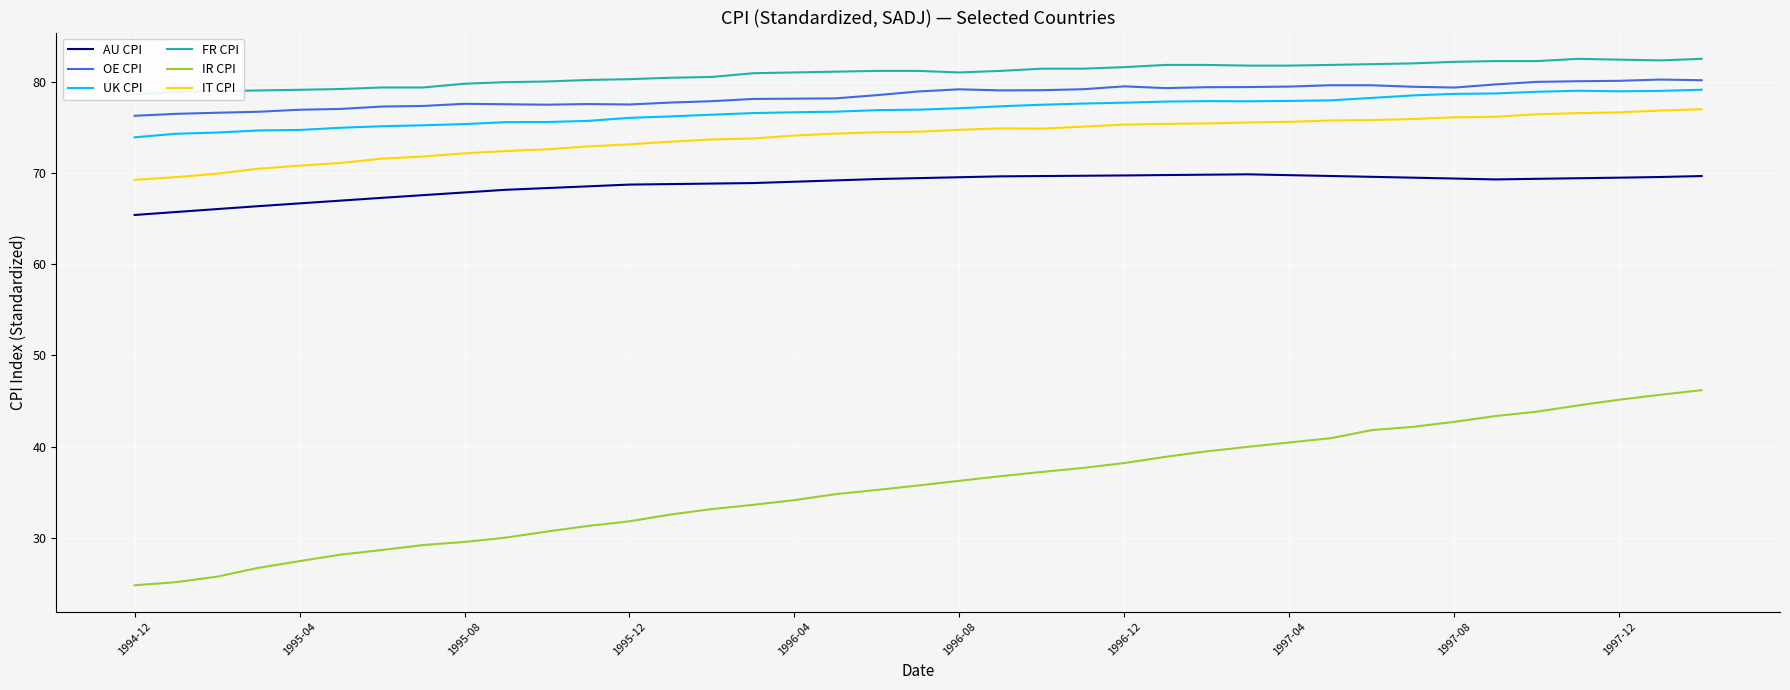

How many values in the IT CPI series are below 74?

16